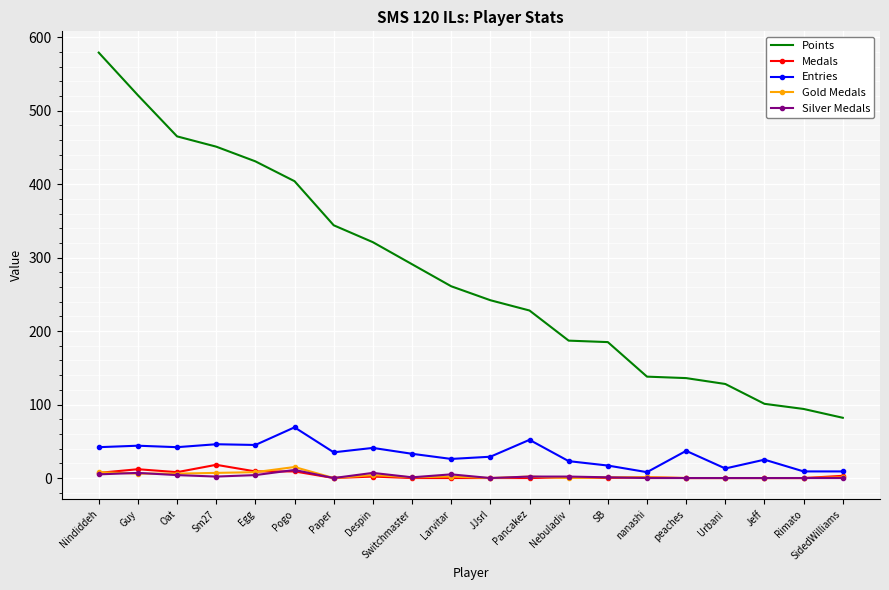

Which series has the largest range (max minus min)?

Points